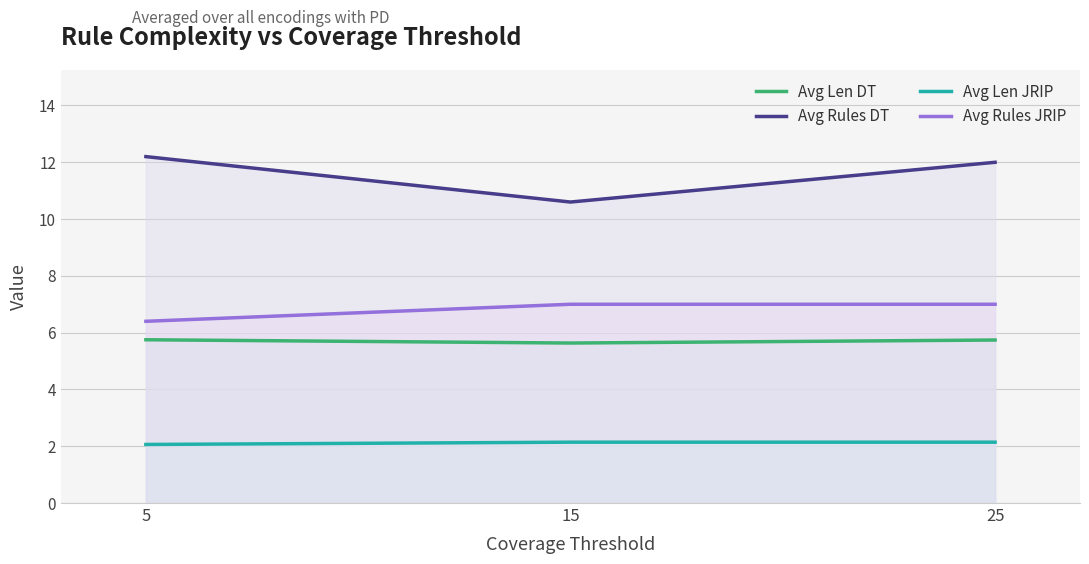

What is the difference between the Avg Len JRIP values at 25 and 5?

0.1